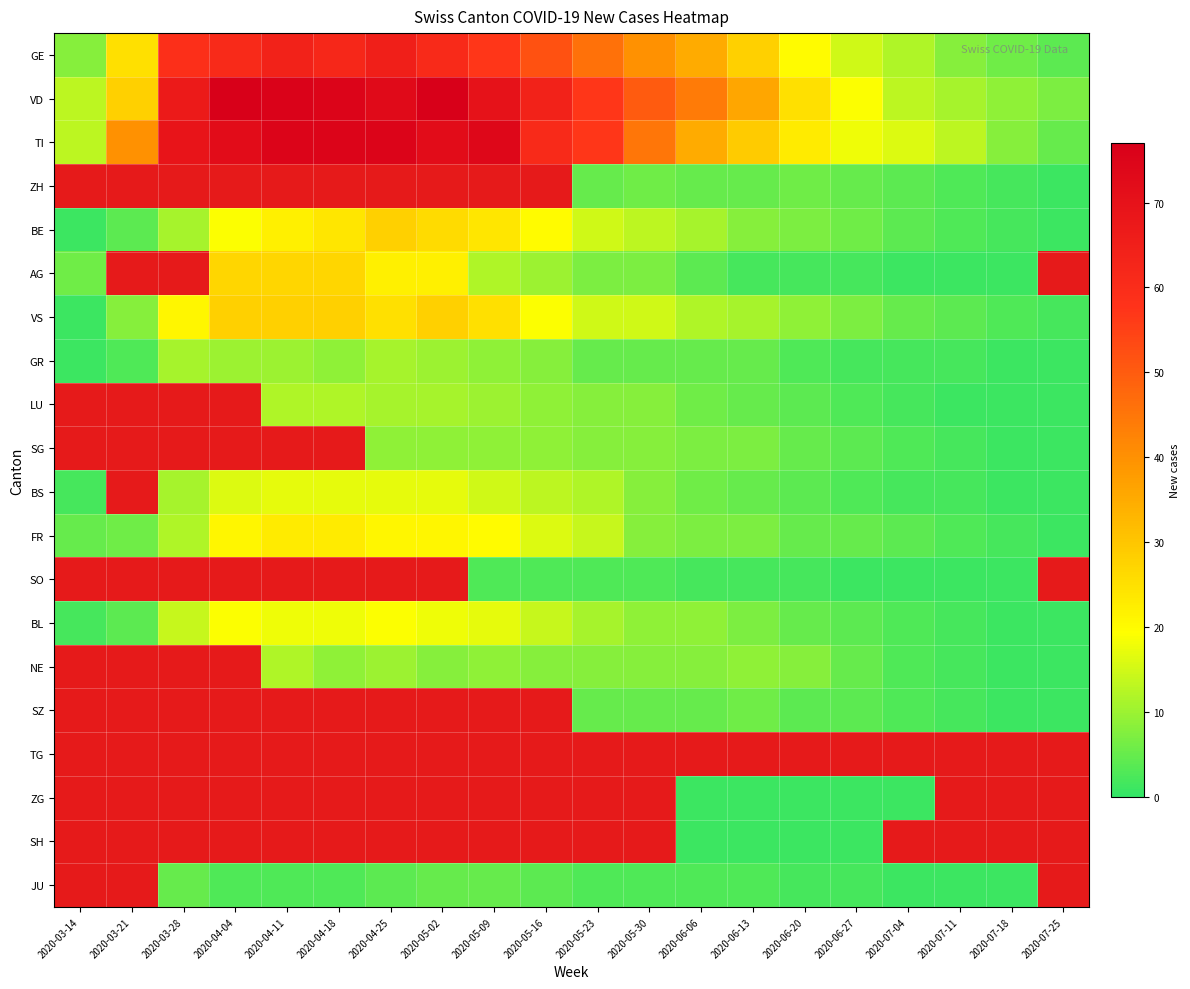

The value of SO at 2020-07-04 is 1.5. True or false?

False